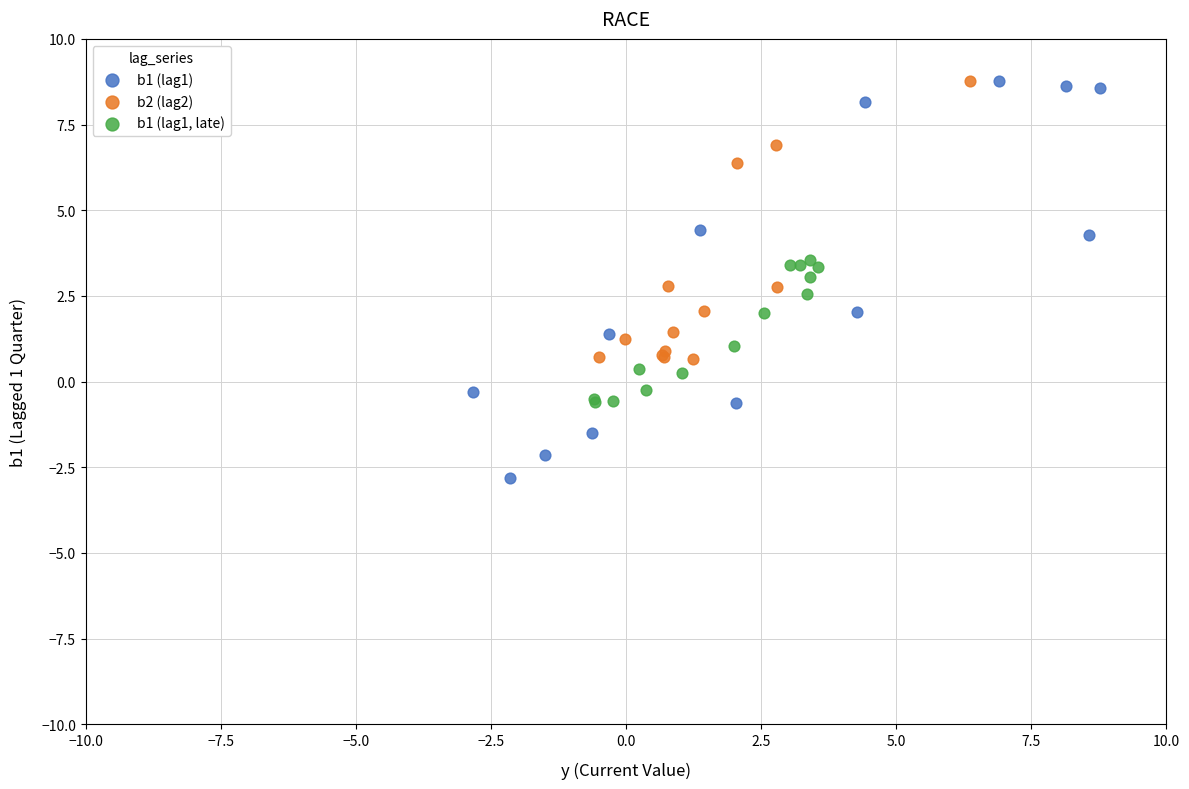

Which series has the largest Y range (max minus min)?

b1 (lag1)